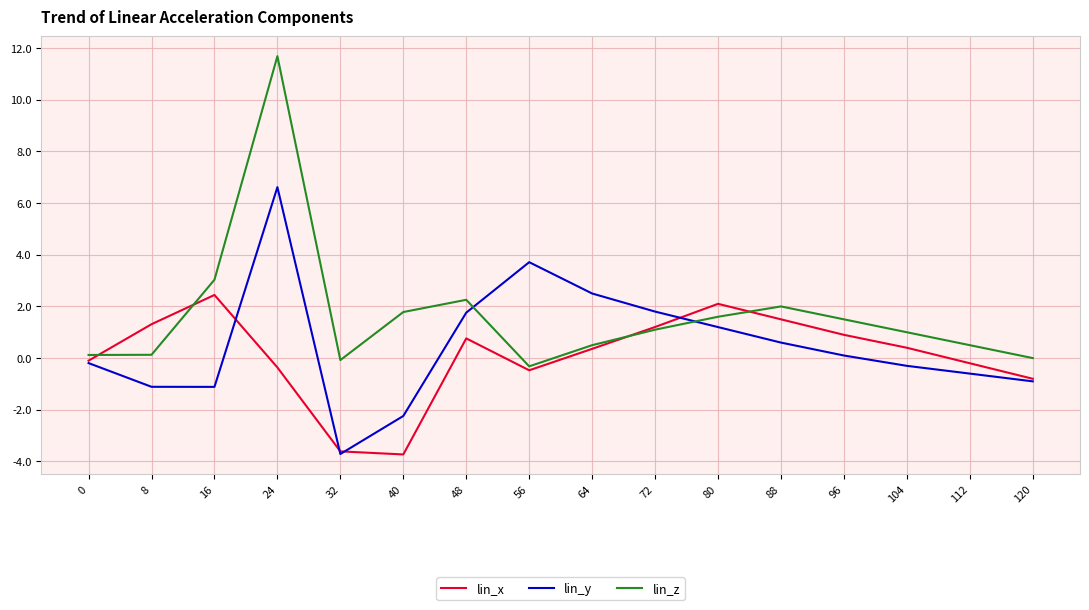

What is the spread (max minus min) of values at 32?

3.6